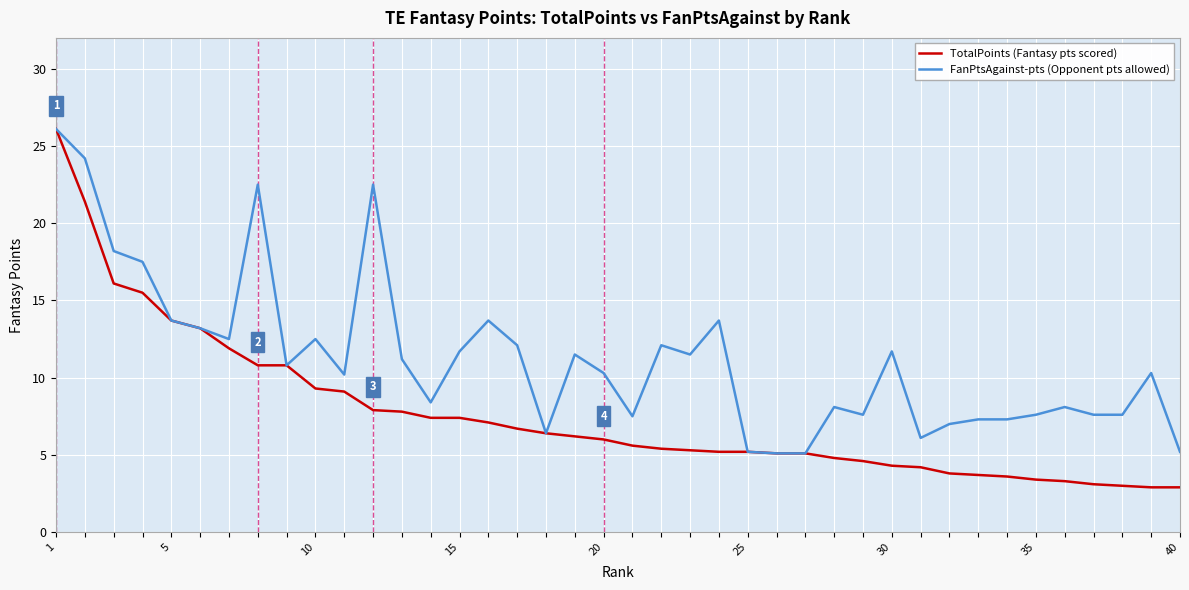

What is the lowest value of the TotalPoints (Fantasy pts scored) series?

2.9